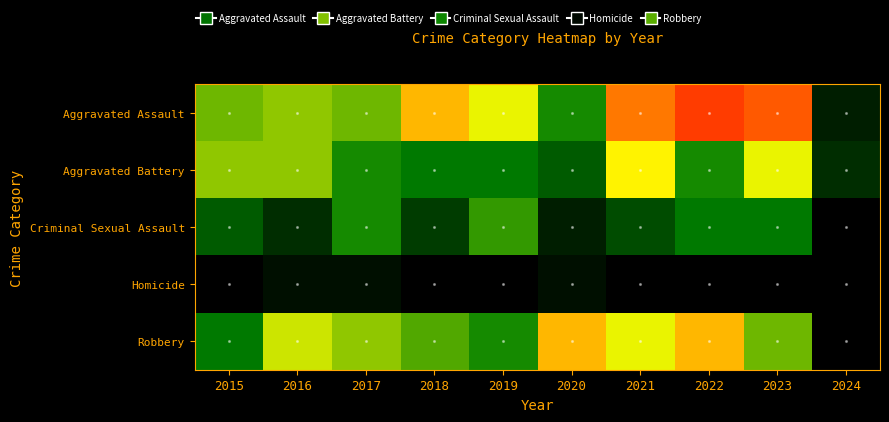

What is the difference between the highest and lowest values at 2016?

14